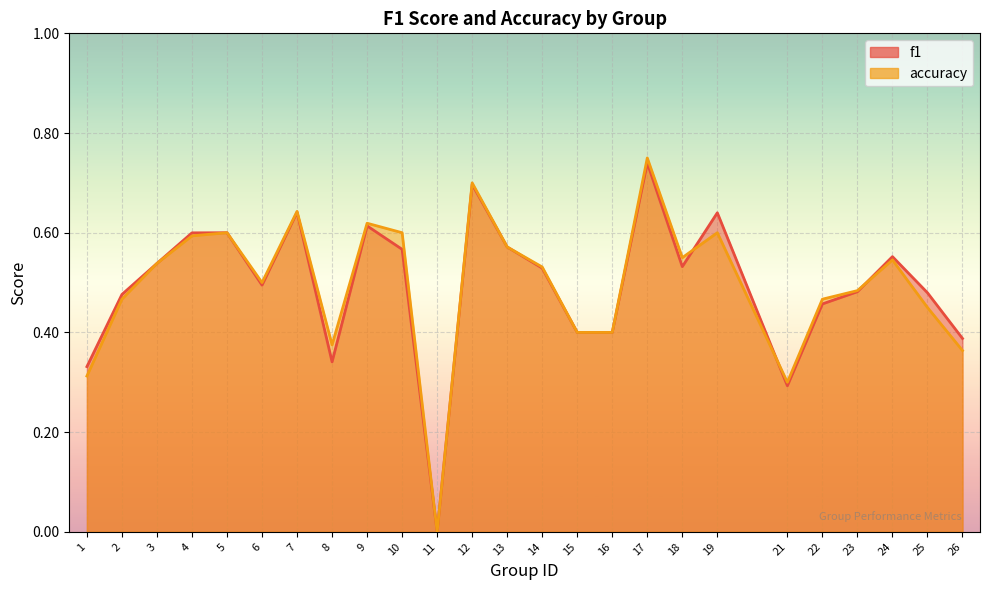

In accuracy, how many points are higher than both neighbors (excluding endpoints)?

7